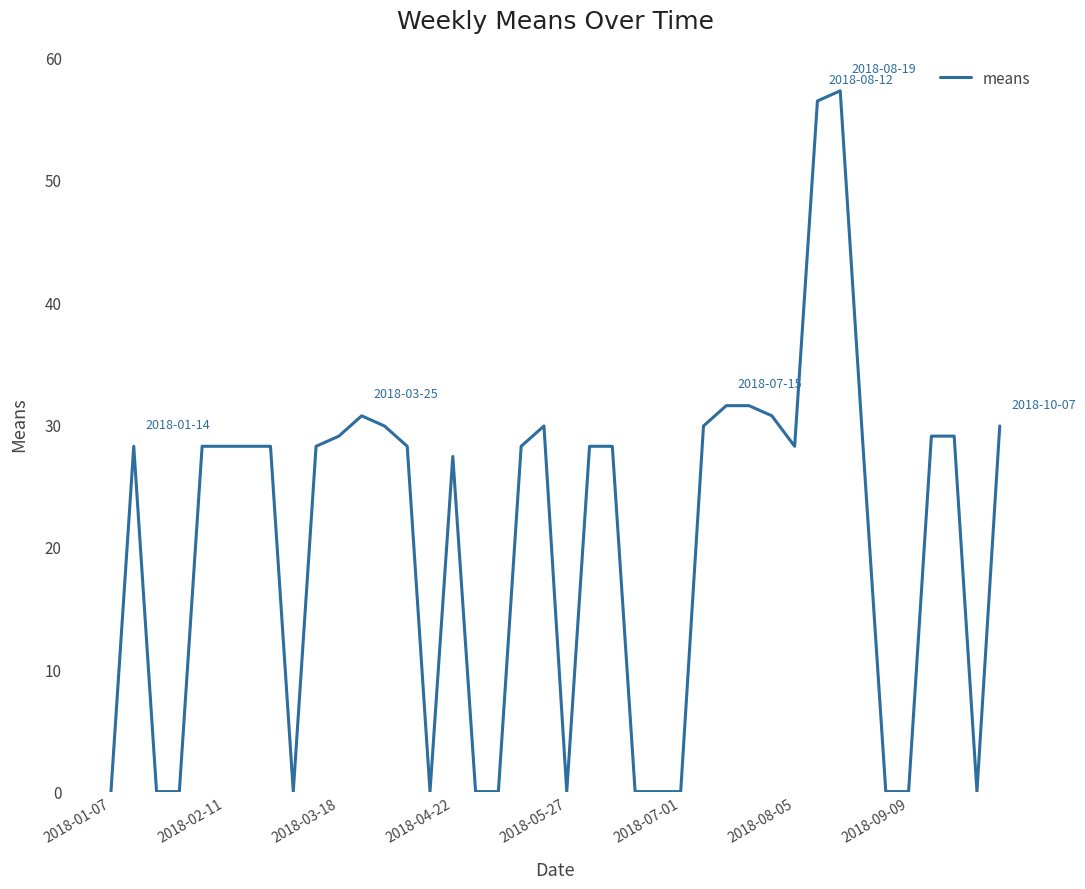

What is the greatest value displayed?

57.3